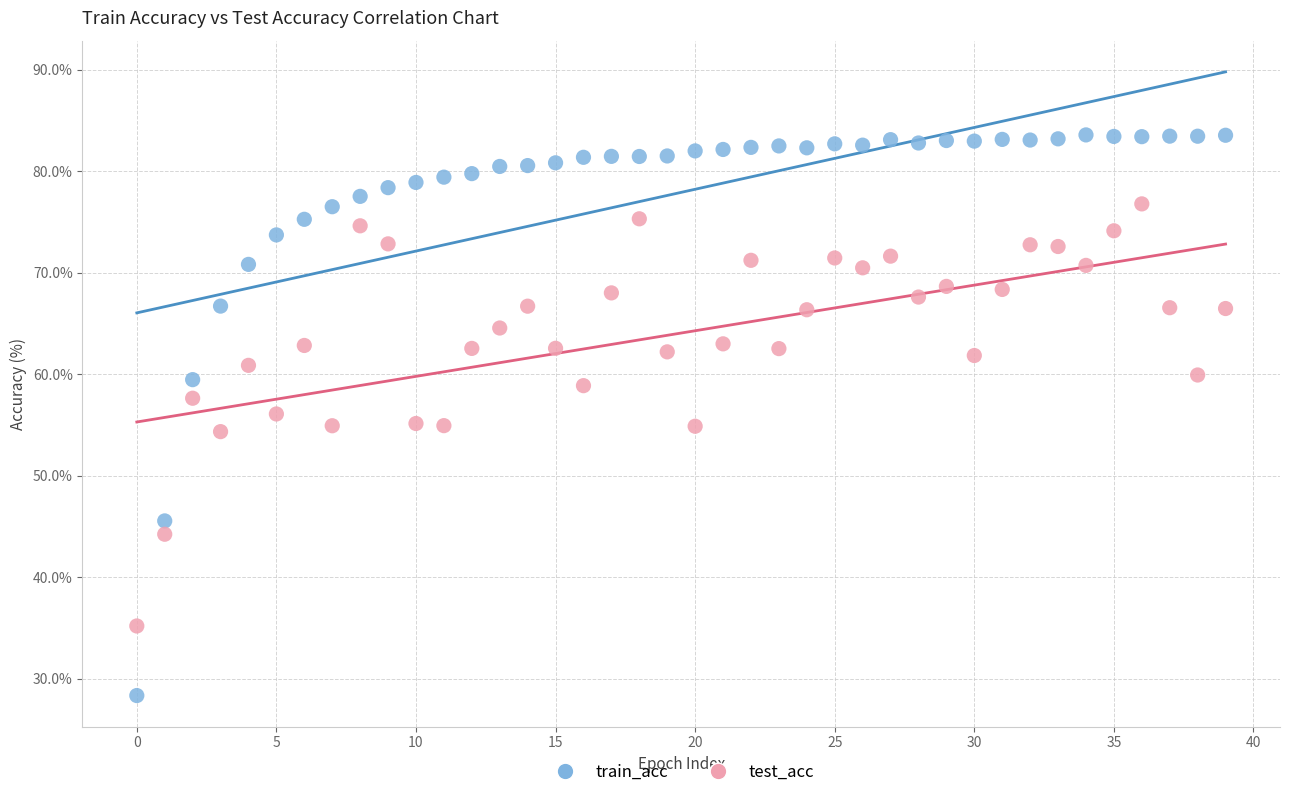

Across all data points, what is the range of Y values (max minus min)?

55.2